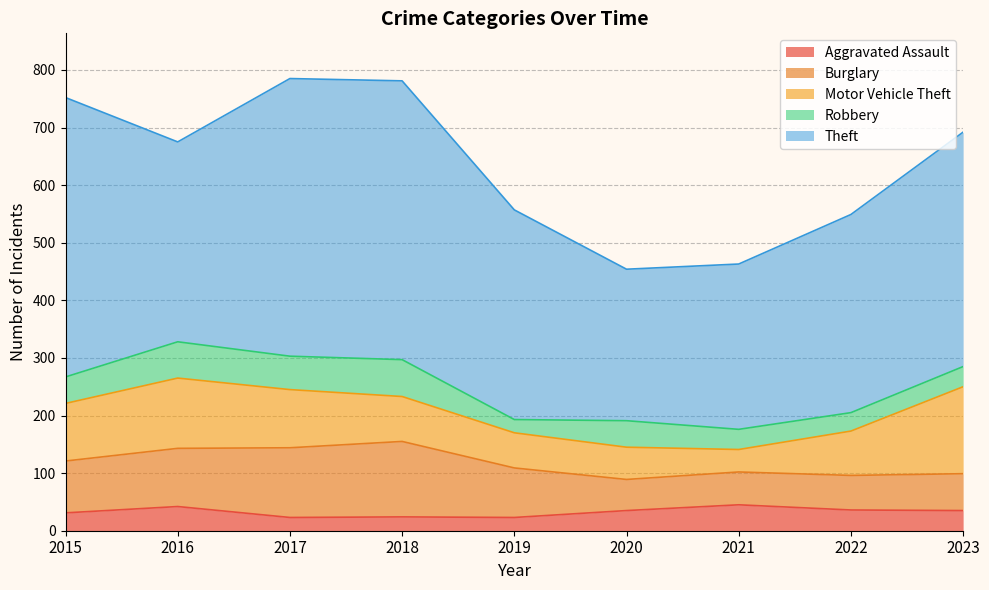

Which series has the largest total across all categories?

Theft